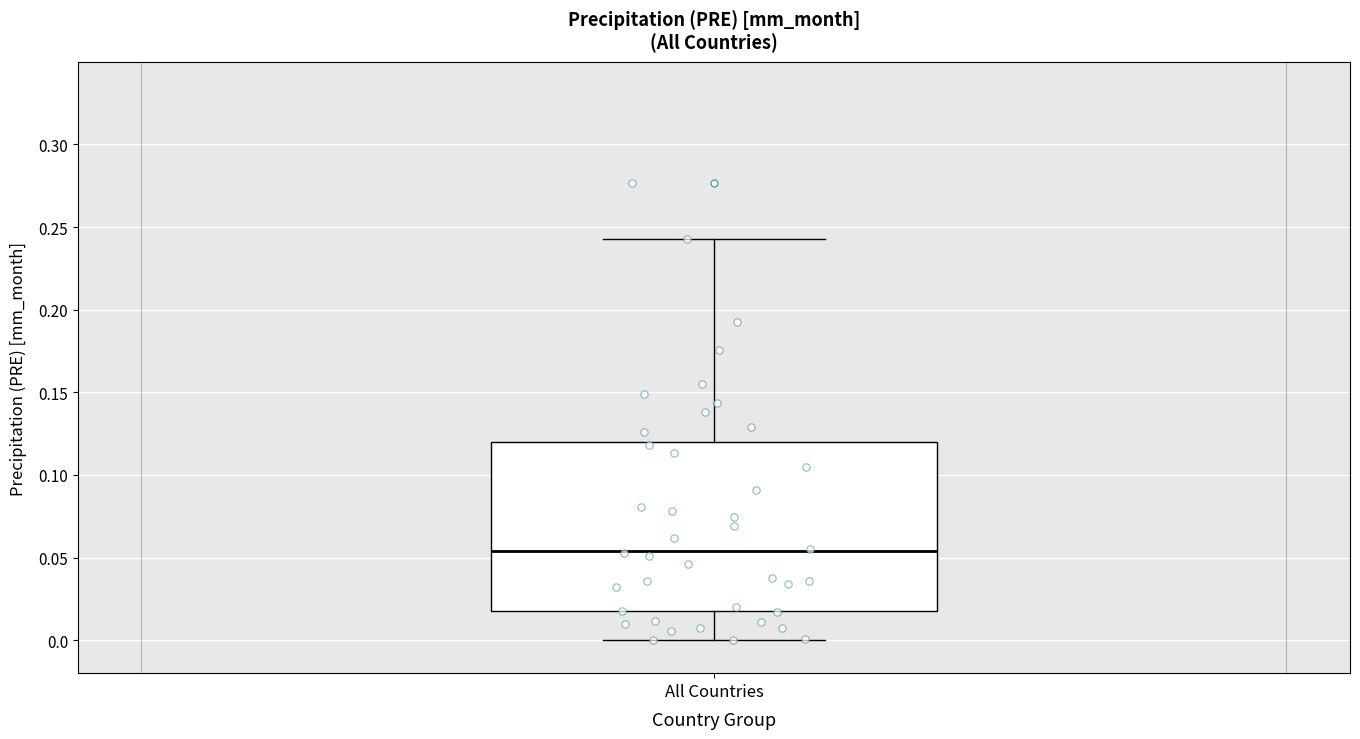

Transcribe this box plot: give where the median line is, the range the box spans, and where the two whiskers end, as read against the y-axis. The values are not printed on the chart, so give them approximately, as read against the axis.

median 0.055, box 0.020 to 0.120, whiskers 0.000 to 0.245